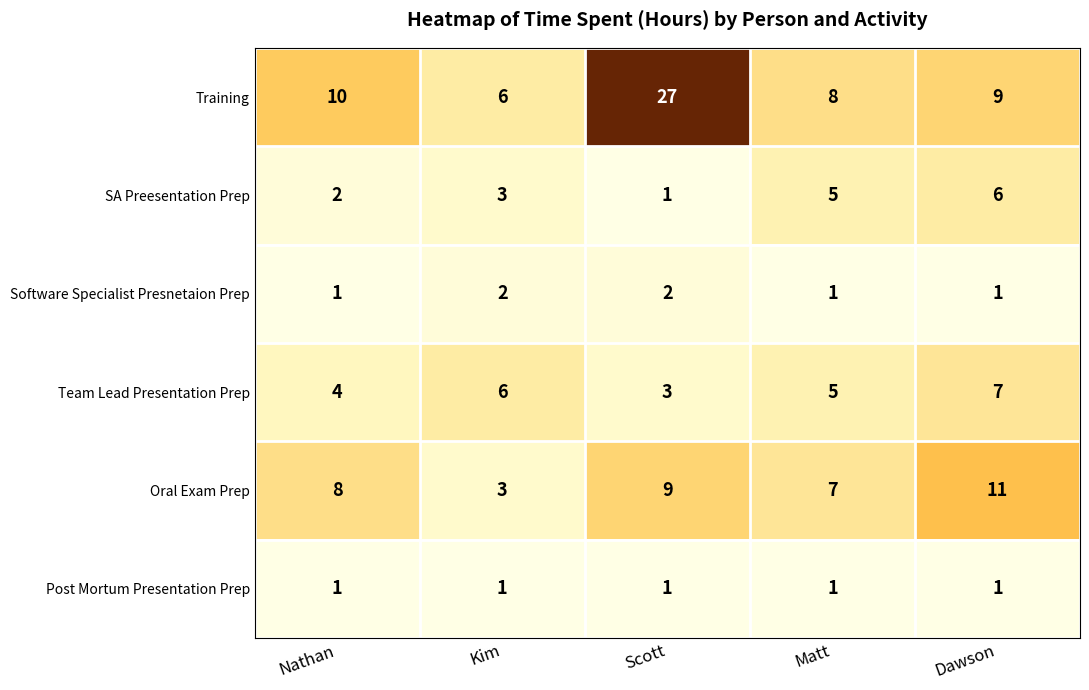

What is the difference between the maximum and second lowest values in the Oral Exam Prep series?

4